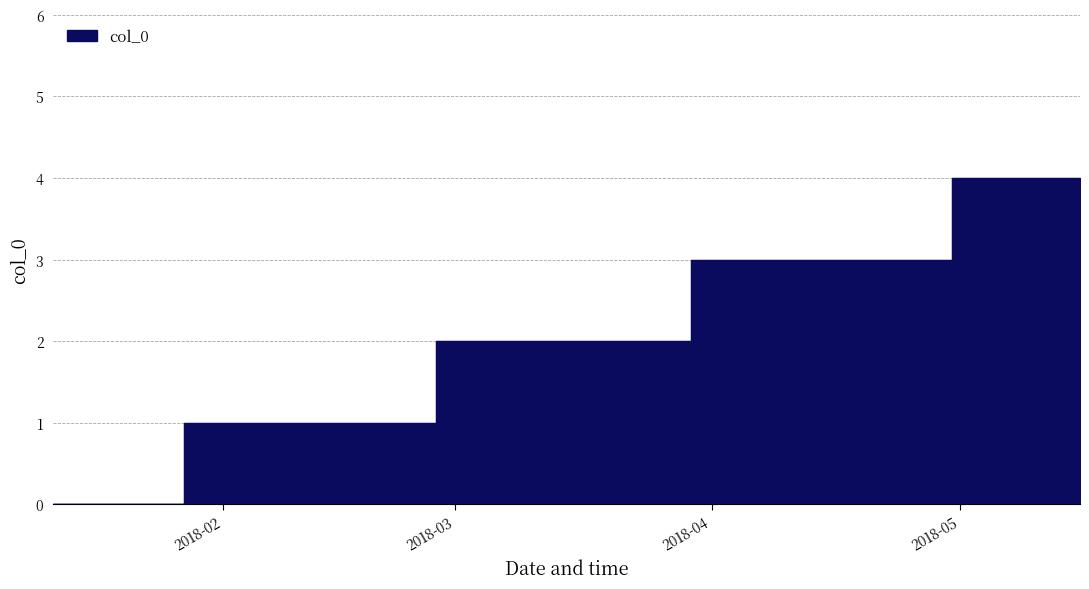

How many positive values are there?

4